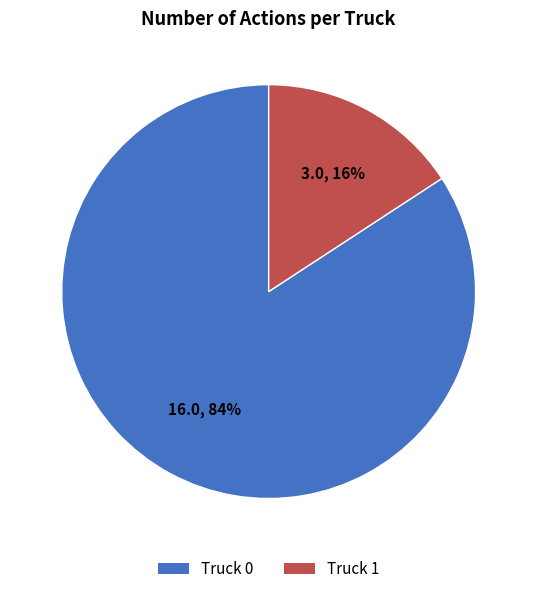

Is it true that Truck 0 is 92% of the pie?

False